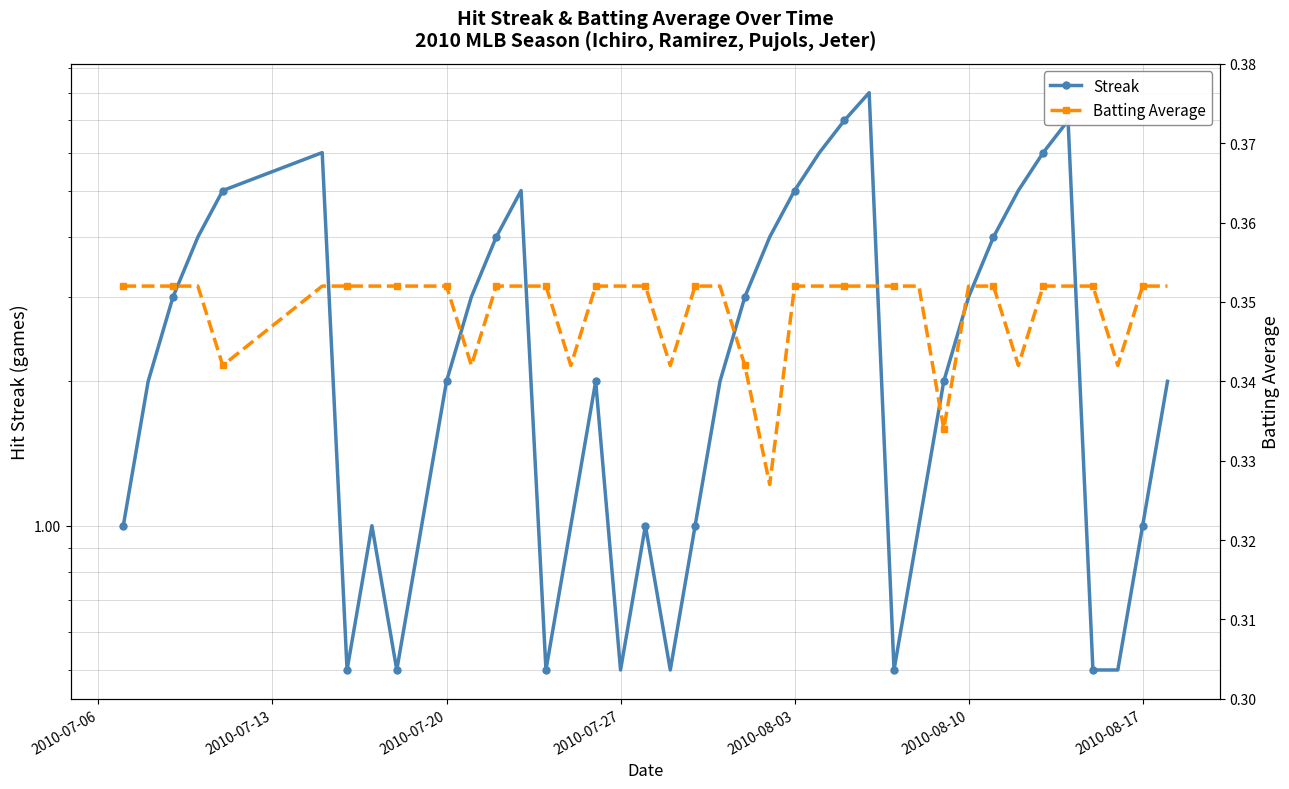

True or false: Batting Average and Streak intersect in this chart.

False